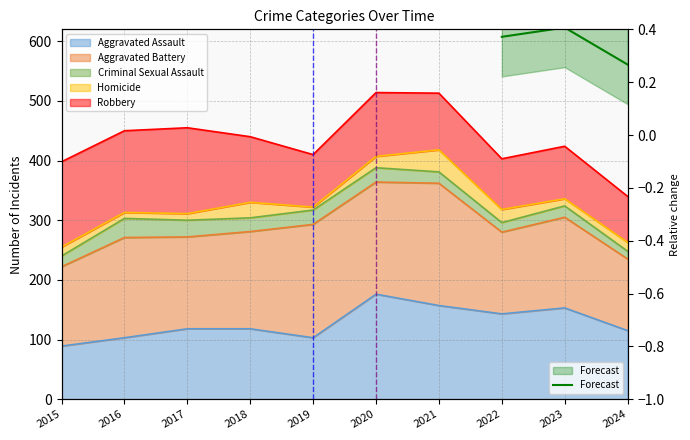

The chart shows a value of 0.7 at 2023. True or false?

False